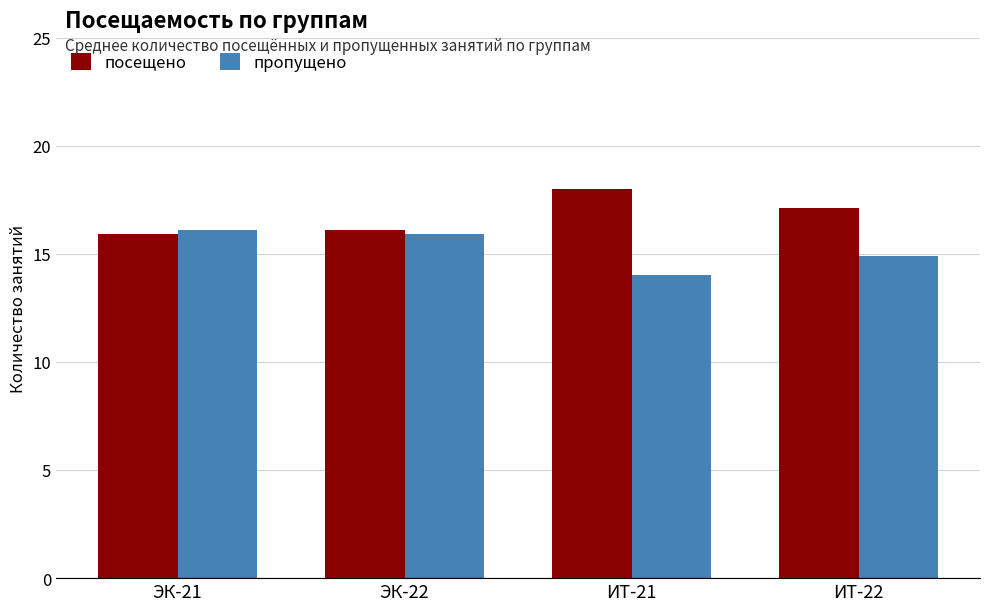

List the series in order of their overall mean, lowest first.

пропущено, посещено